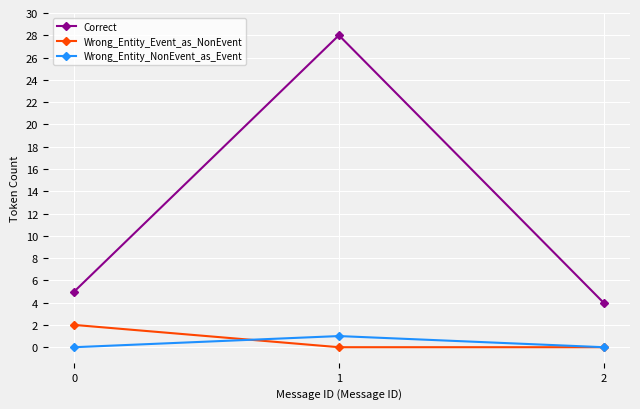

The value of Wrong_Entity_NonEvent_as_Event at 2 is -1. True or false?

False